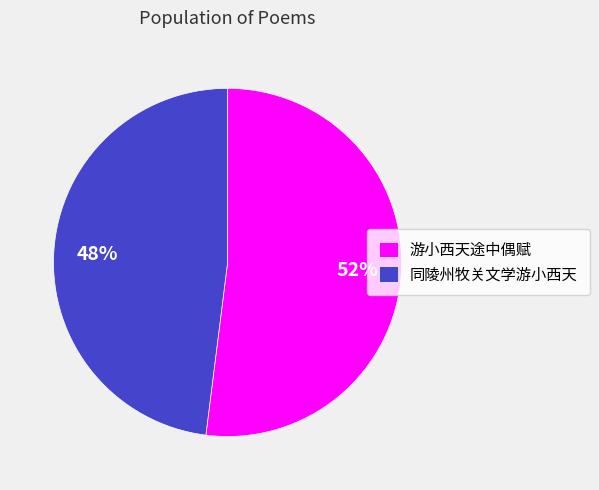

Rank the categories by value from highest to lowest.

游小西天途中偶赋, 同陵州牧关文学游小西天